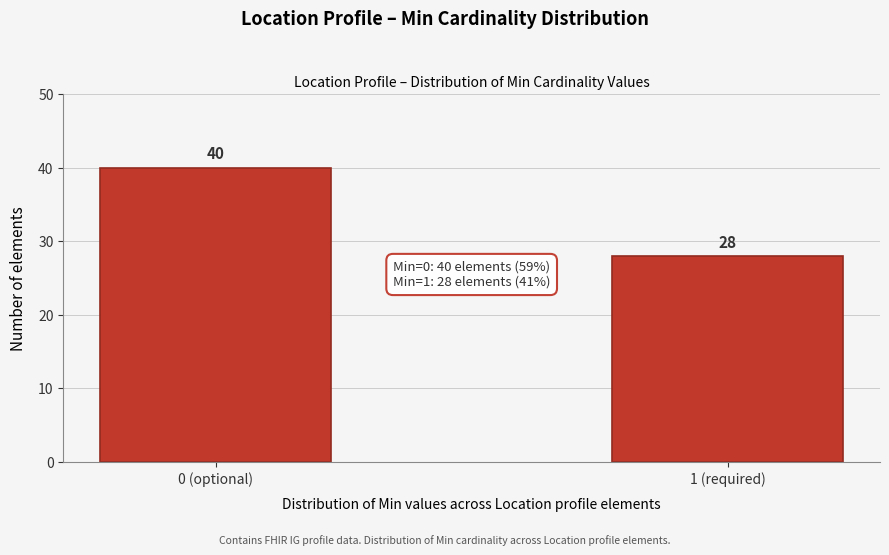

Reading right to left, list all the values displayed in this chart.

1 (required)=28	0 (optional)=40